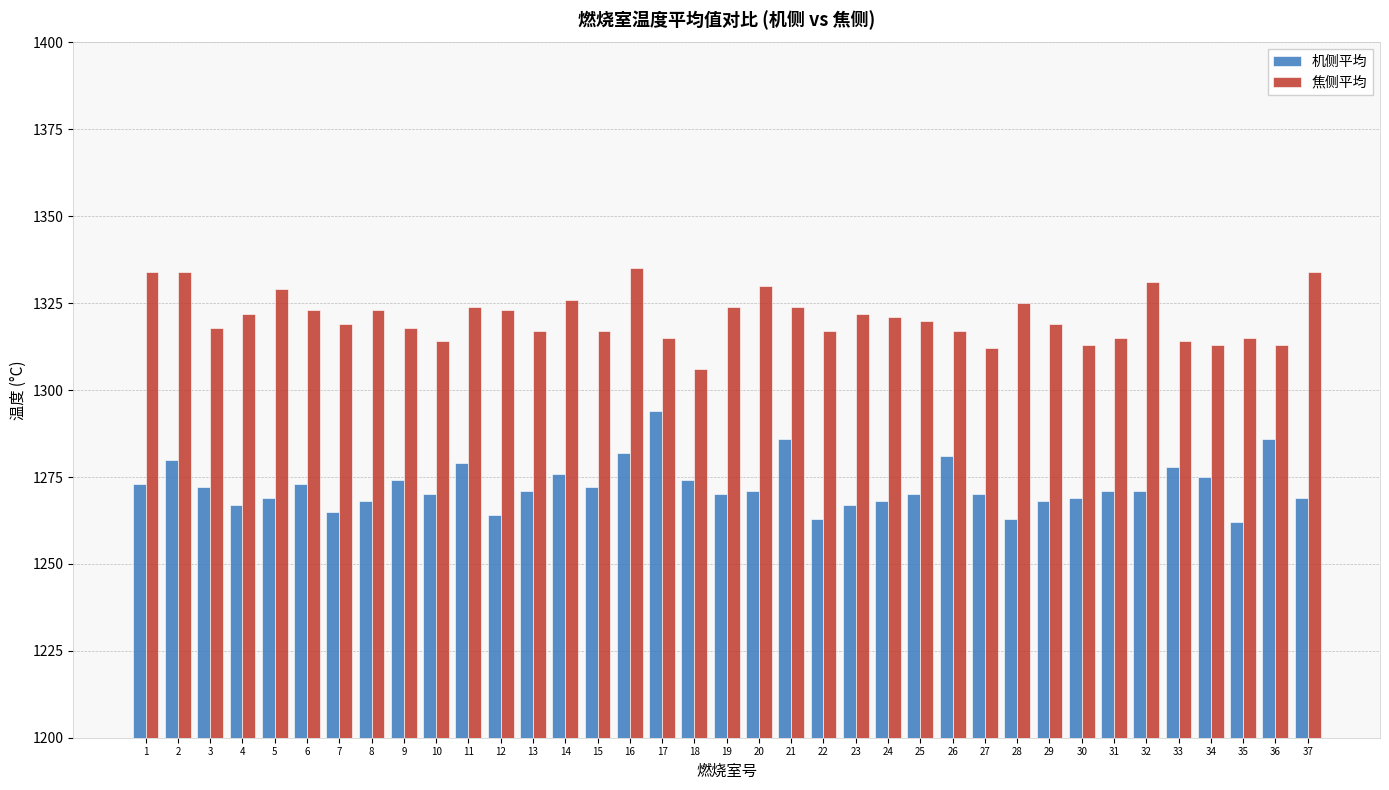

What is the lowest value of the 机侧平均 series?

1262